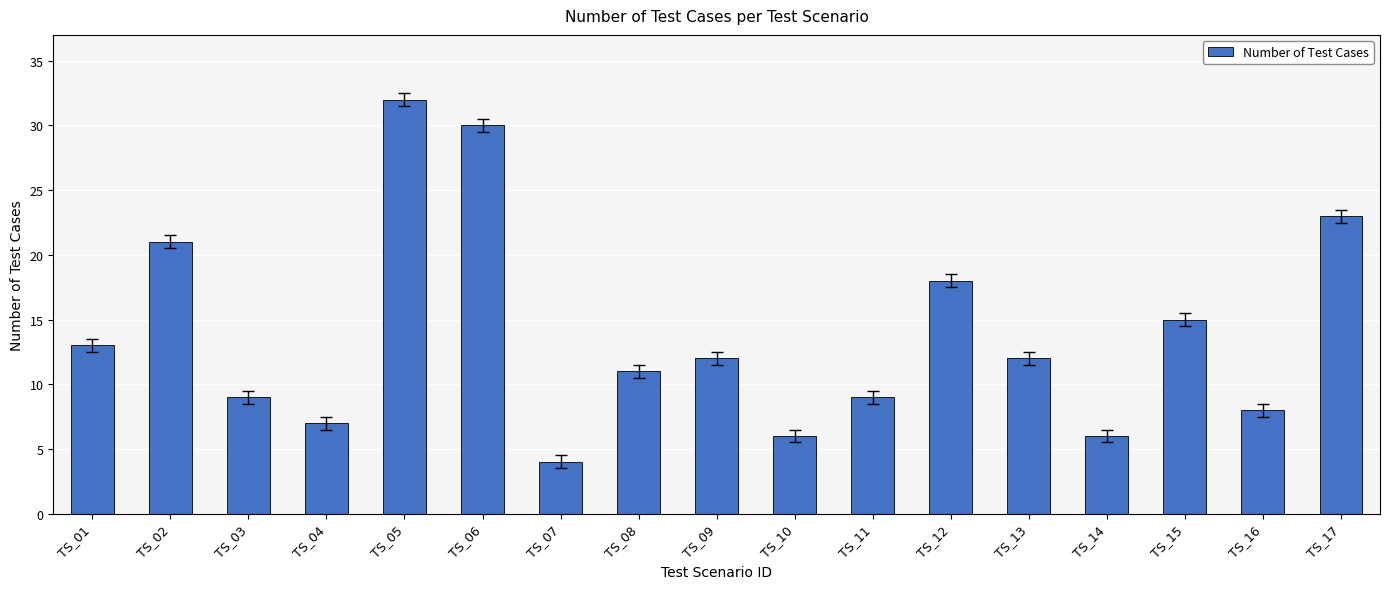

Which has a higher value, TS_04 or TS_15?

TS_15